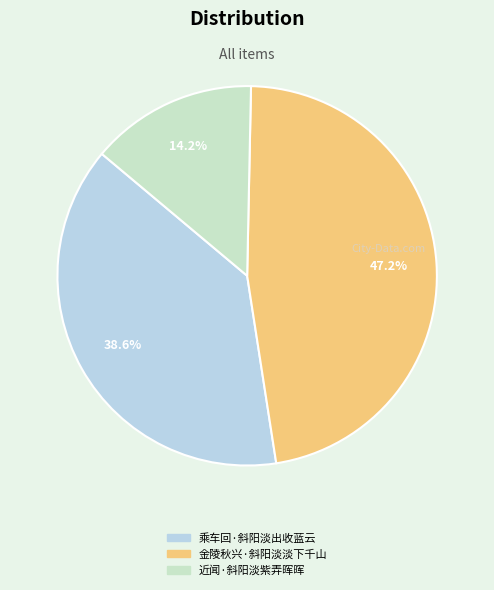

The 金陵秋兴·斜阳淡淡下千山 slice represents 47% of the pie. True or false?

True